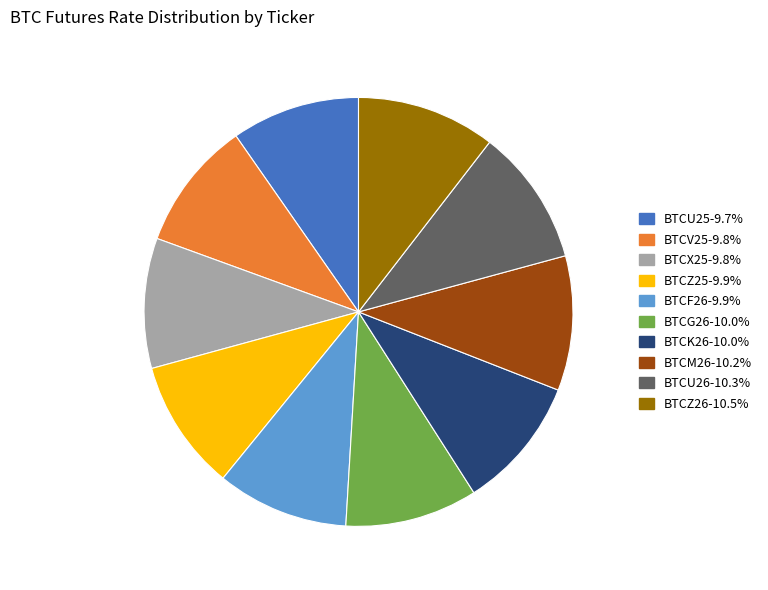

Is there a majority slice in this chart?

No